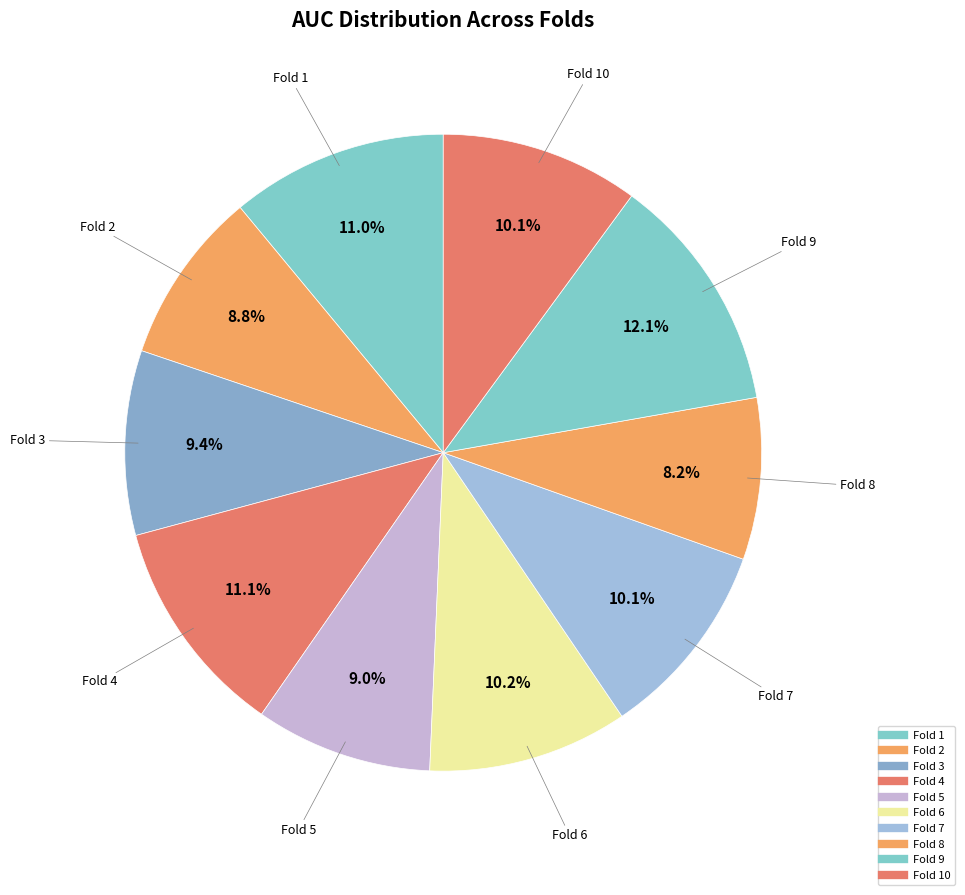

Count the number of slices in the pie.

10